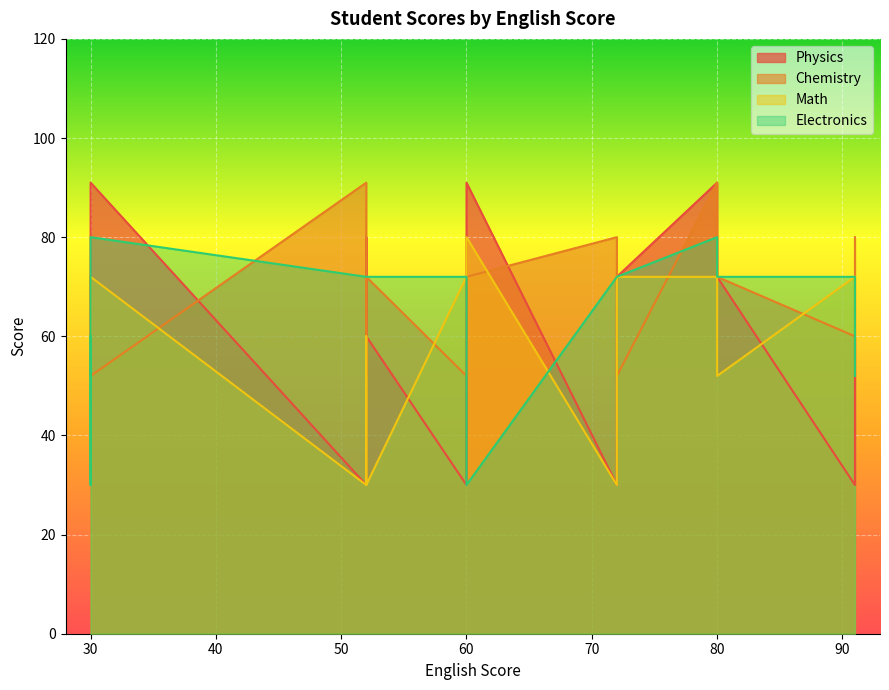

Is the value of Physics at 52 greater than the value of Math at 80?

No